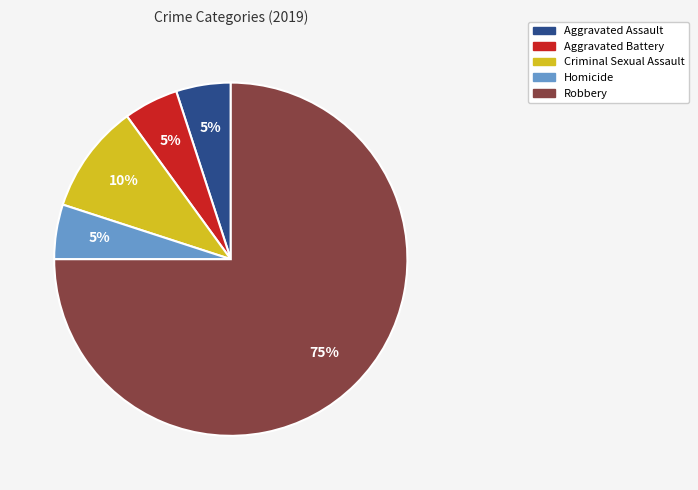

To the nearest percent, what is the combined percentage of Criminal Sexual Assault and Homicide?

15%